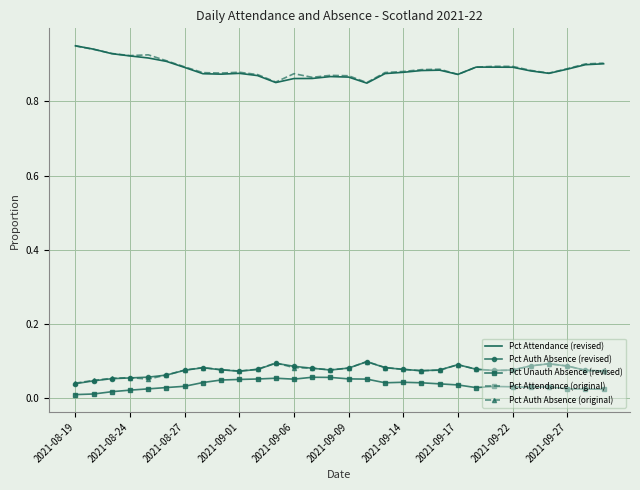

True or false: Pct Attendance (original) and Pct Auth Absence (original) cross at least once.

False